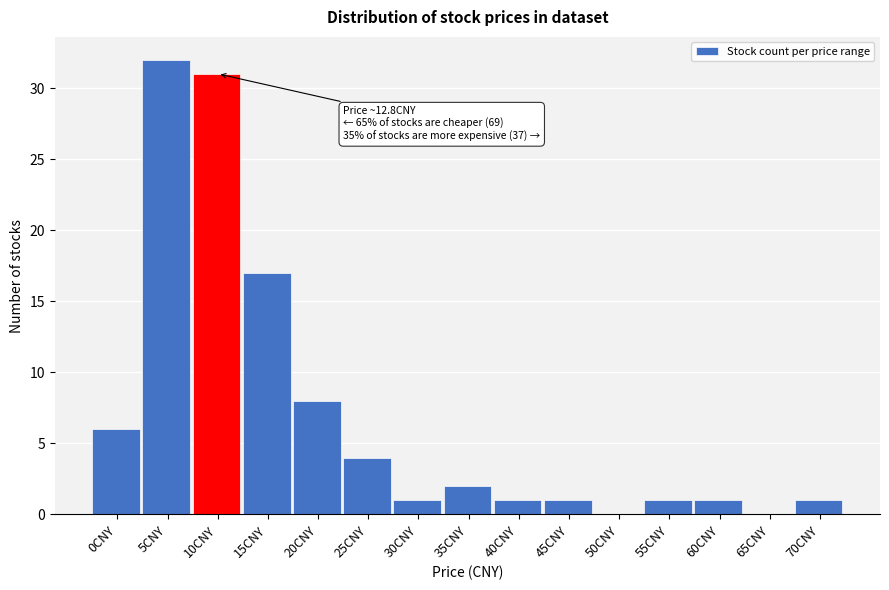

Reading left to right, list all the values displayed in this chart.

0CNY=6	5CNY=32	10CNY=31	15CNY=17	20CNY=8	25CNY=4	30CNY=1	35CNY=2	40CNY=1	45CNY=1	50CNY=0	55CNY=1	60CNY=1	65CNY=0	70CNY=1